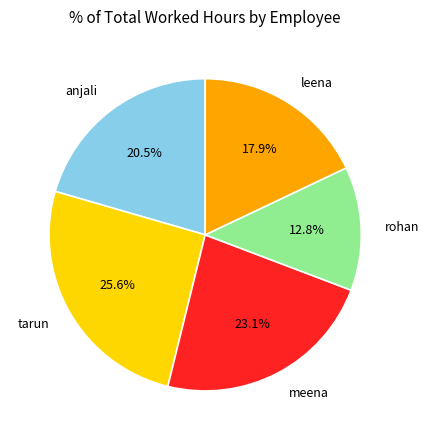

Rank the categories by value from highest to lowest.

tarun, meena, anjali, leena, rohan